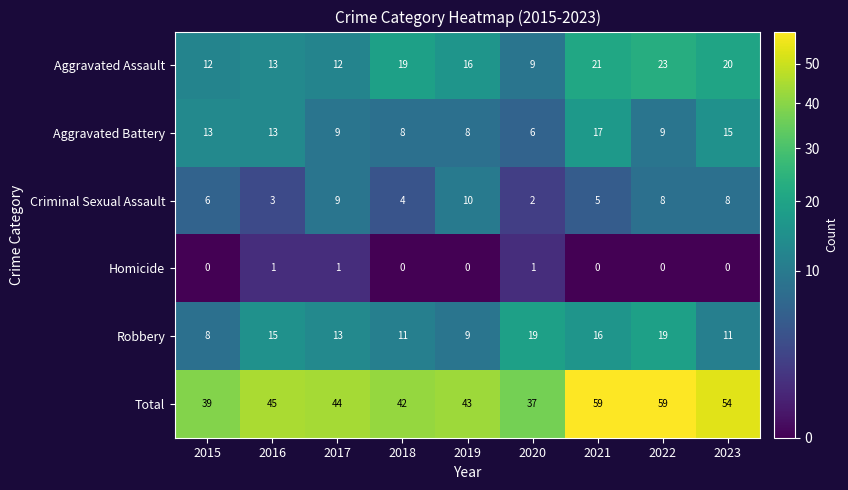

Which series has the widest spread of values?

Total